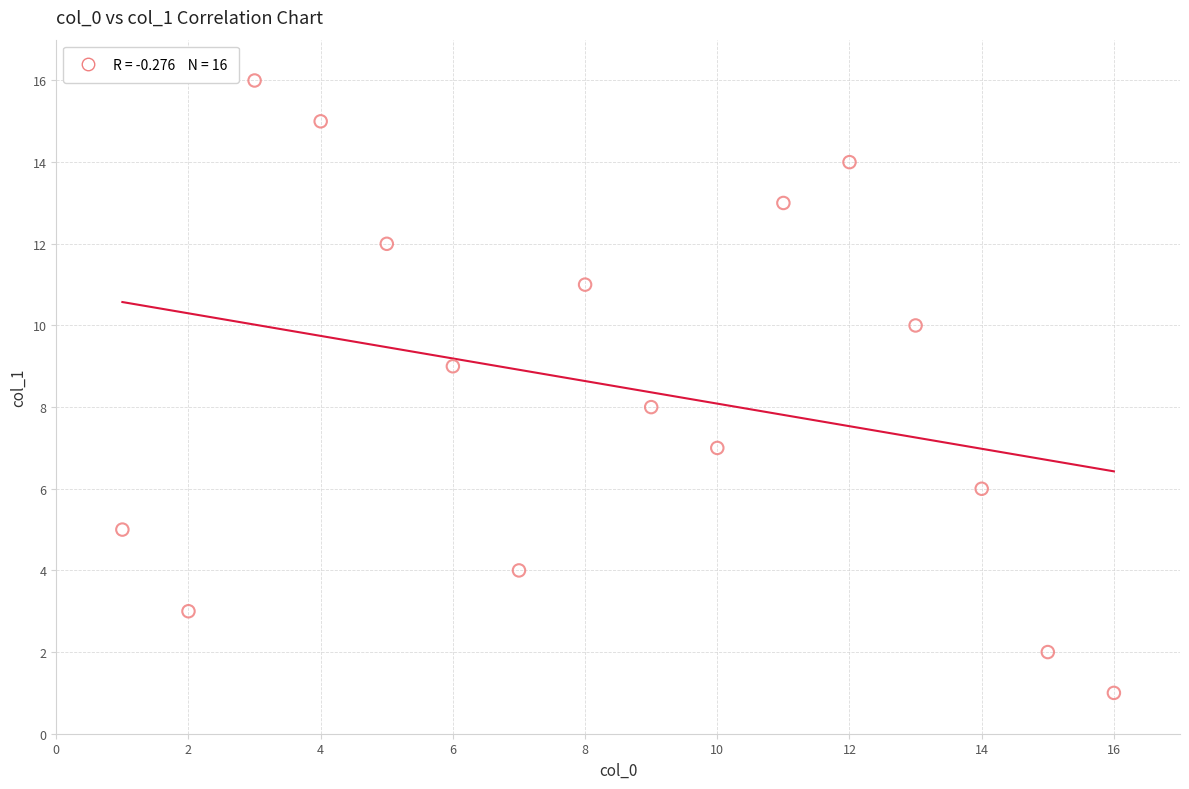

What is the range of Y values (max minus min)?

15